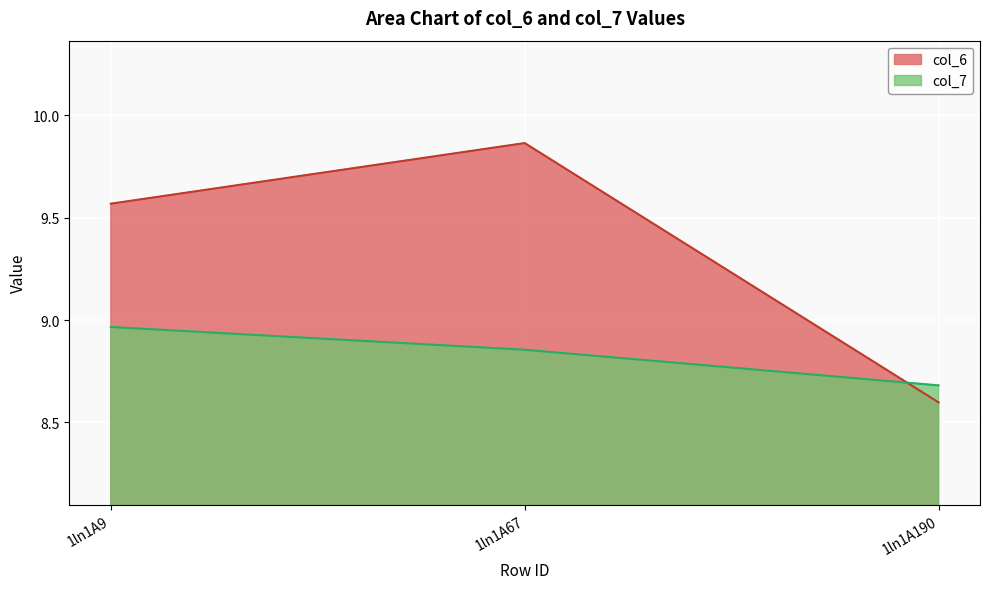

Reading left to right, what are all the values shown in this chart?

col_6: 1ln1A9=9.6	1ln1A67=9.9	1ln1A190=8.6
col_7: 1ln1A9=9.0	1ln1A67=8.9	1ln1A190=8.7